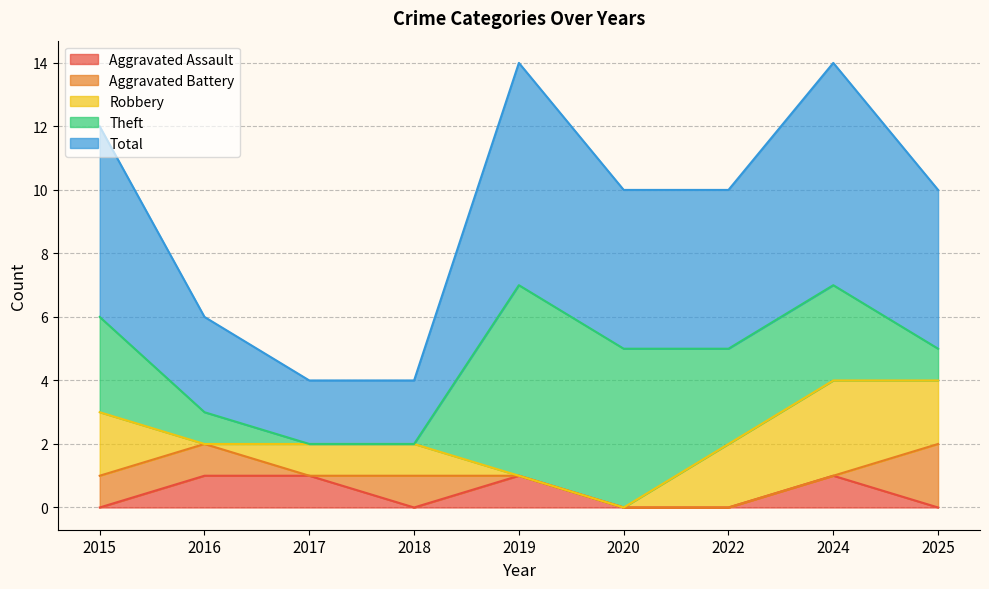

True or false: Total and Aggravated Assault intersect in this chart.

False